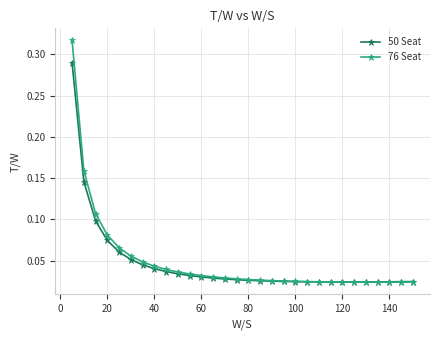

Which series ends up on top after the final intersection of 50 Seat and 76 Seat?

50 Seat